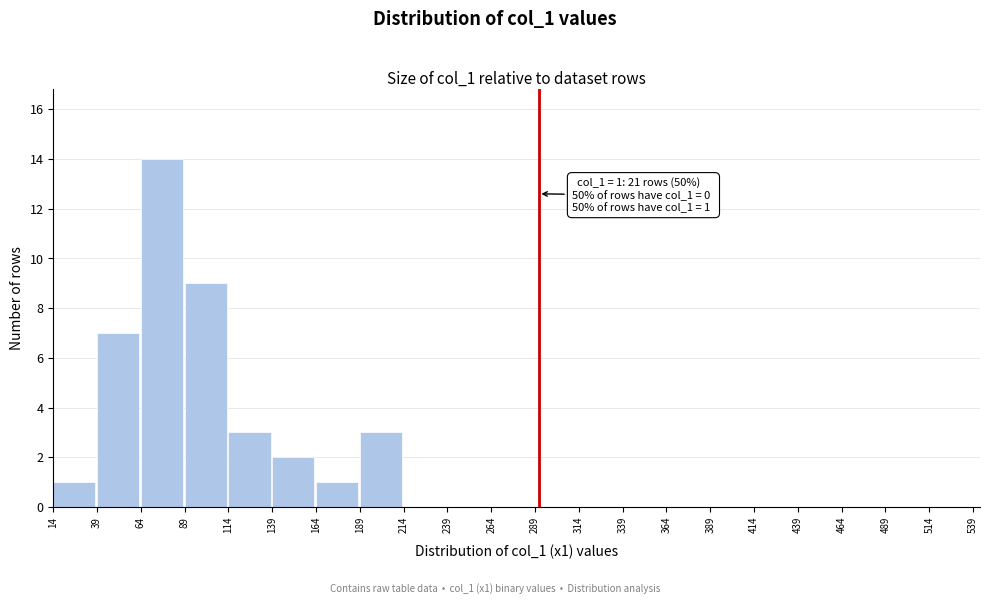

Over which range of the x-axis is the bar tallest?

64 to 89